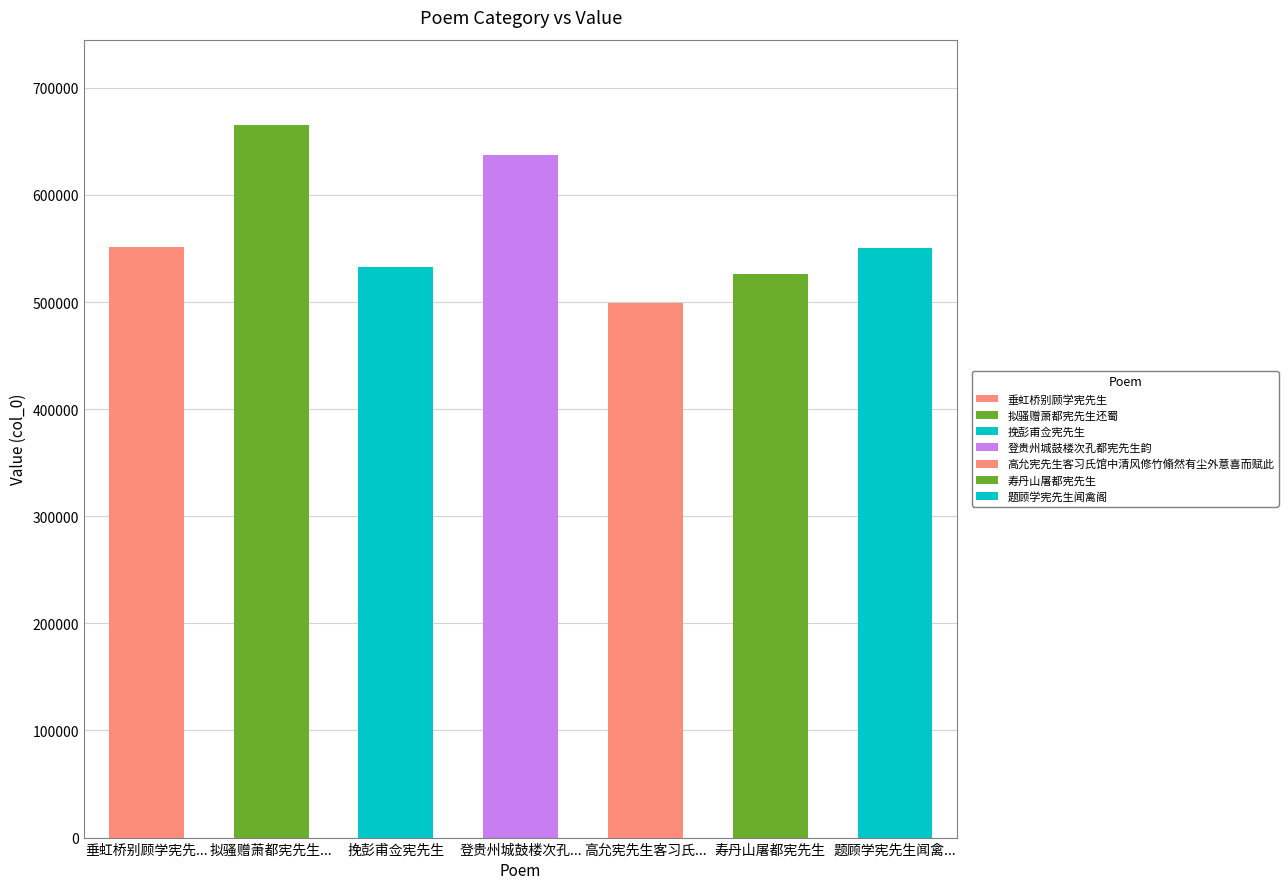

List the labels in order of value, smallest first.

高允宪先生客习氏馆中清风修竹翛然有尘外意喜而赋此, 寿丹山屠都宪先生, 挽彭甫佥宪先生, 题顾学宪先生闻禽阁, 垂虹桥别顾学宪先生, 登贵州城鼓楼次孔都宪先生韵, 拟骚赠萧都宪先生还蜀